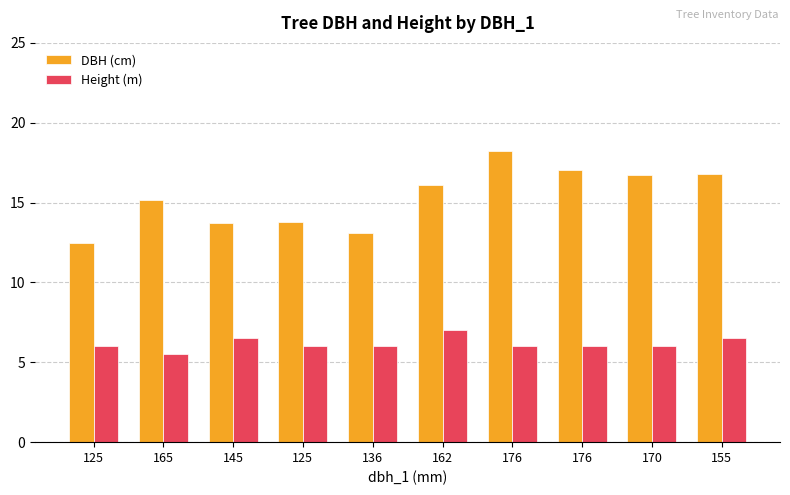

Rank the categories by Height (m) value from lowest to highest.

165, 125, 125, 136, 176, 176, 170, 145, 155, 162